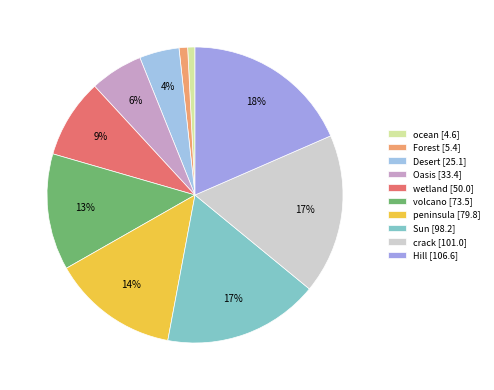

Is it true that Forest is 15% of the pie?

False